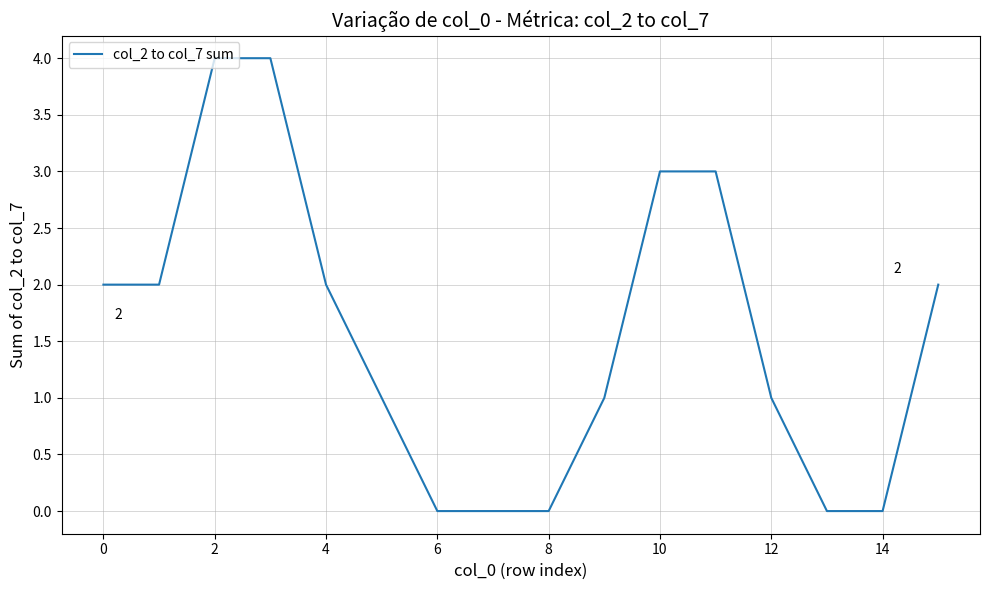

What is the greatest value displayed?

4